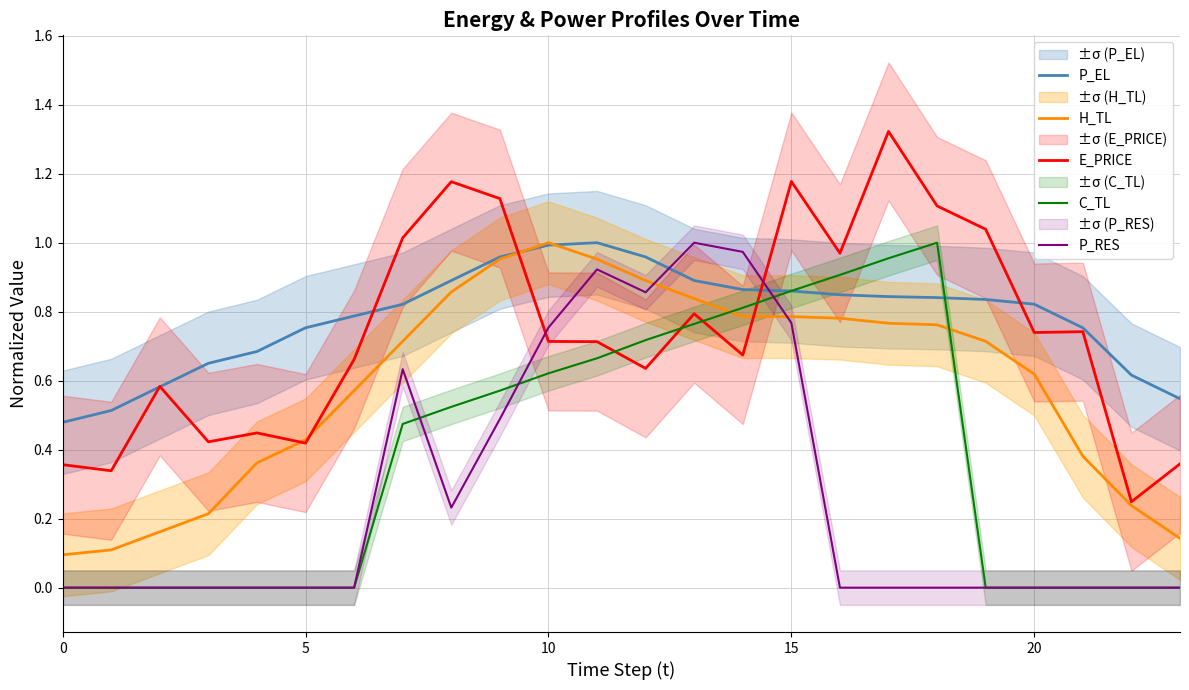

True or false: C_TL and P_RES cross at least once.

True